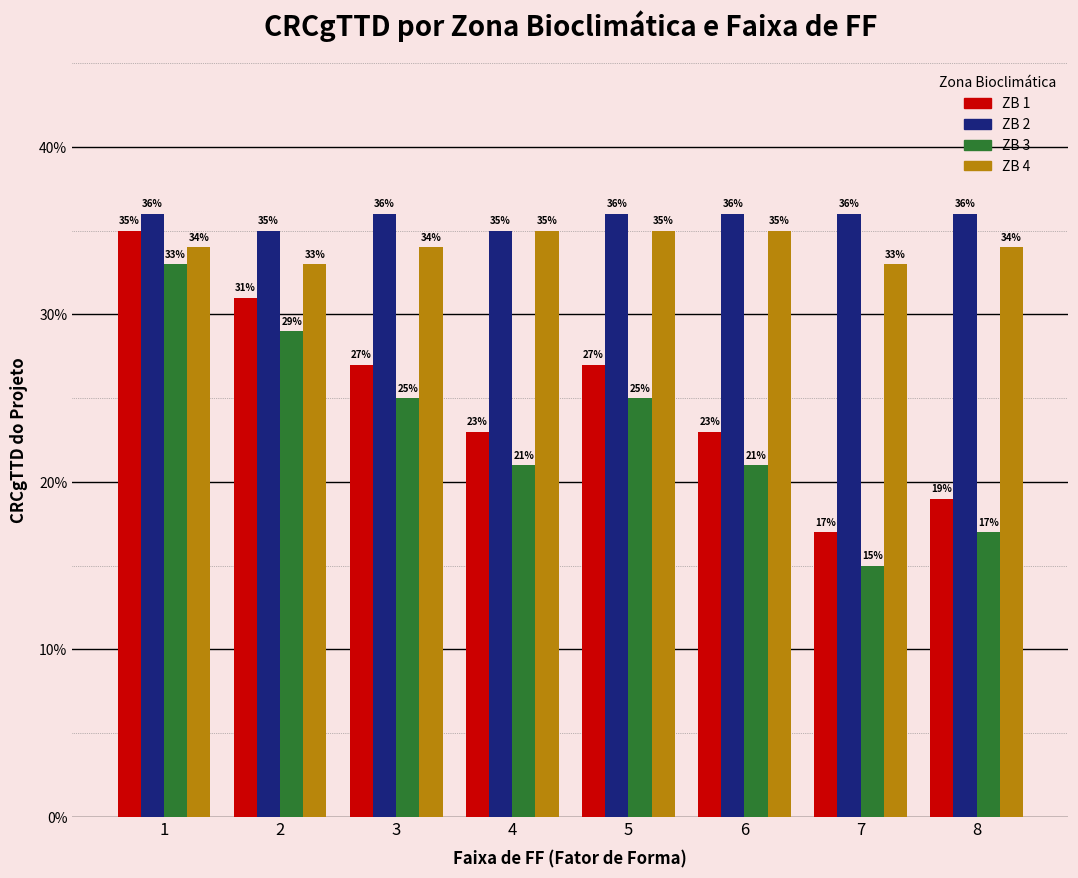

Does the chart contain stacked bars?

No